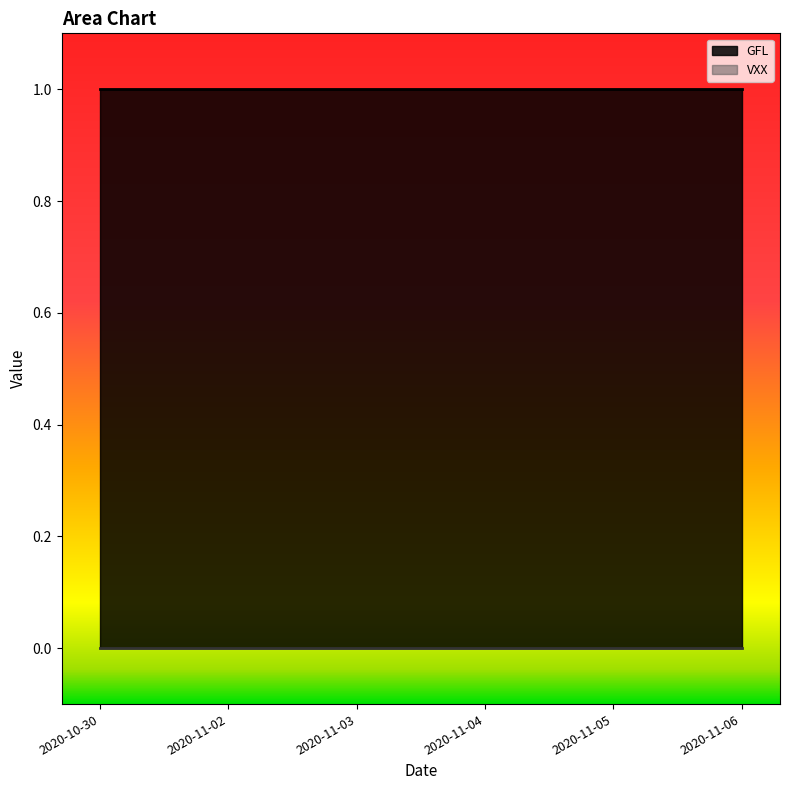

Reading left to right, what are all the values shown in this chart?

GFL: 1	1	1	1	1	1
VXX: 0	0	0	0	0	0